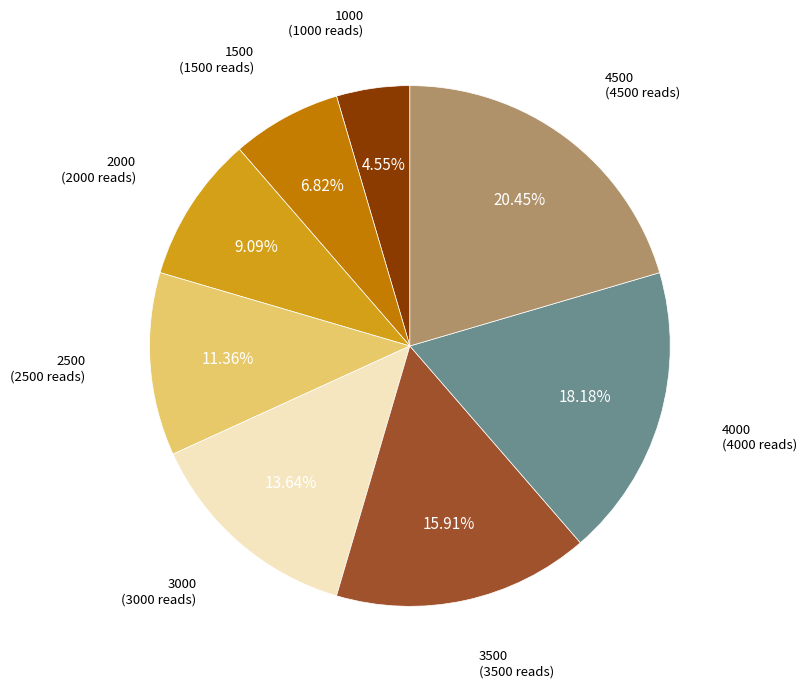

Does any single category account for the majority?

No